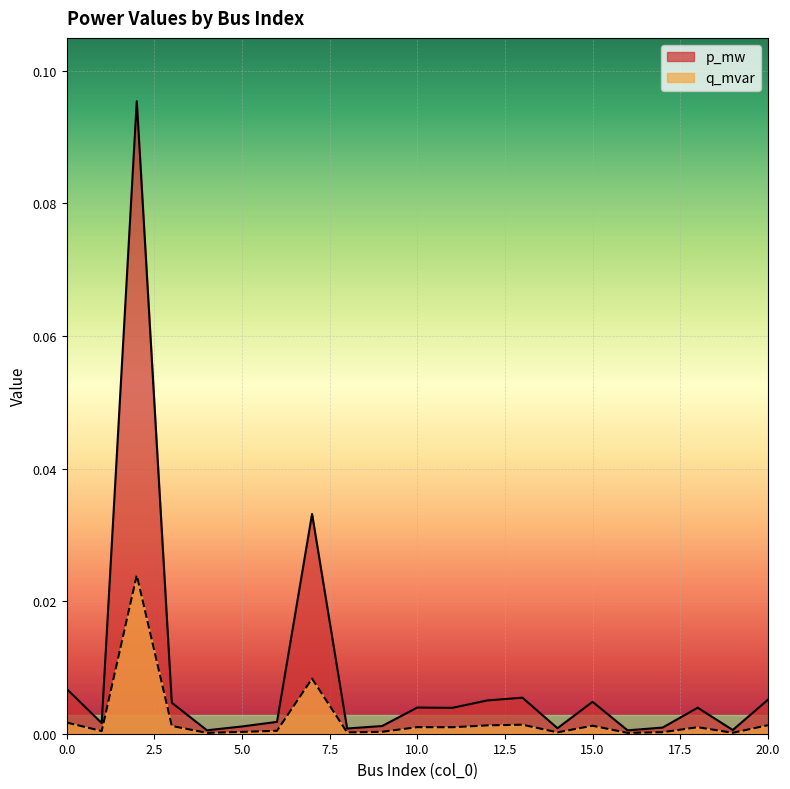

True or false: p_mw and q_mvar cross at least once.

False